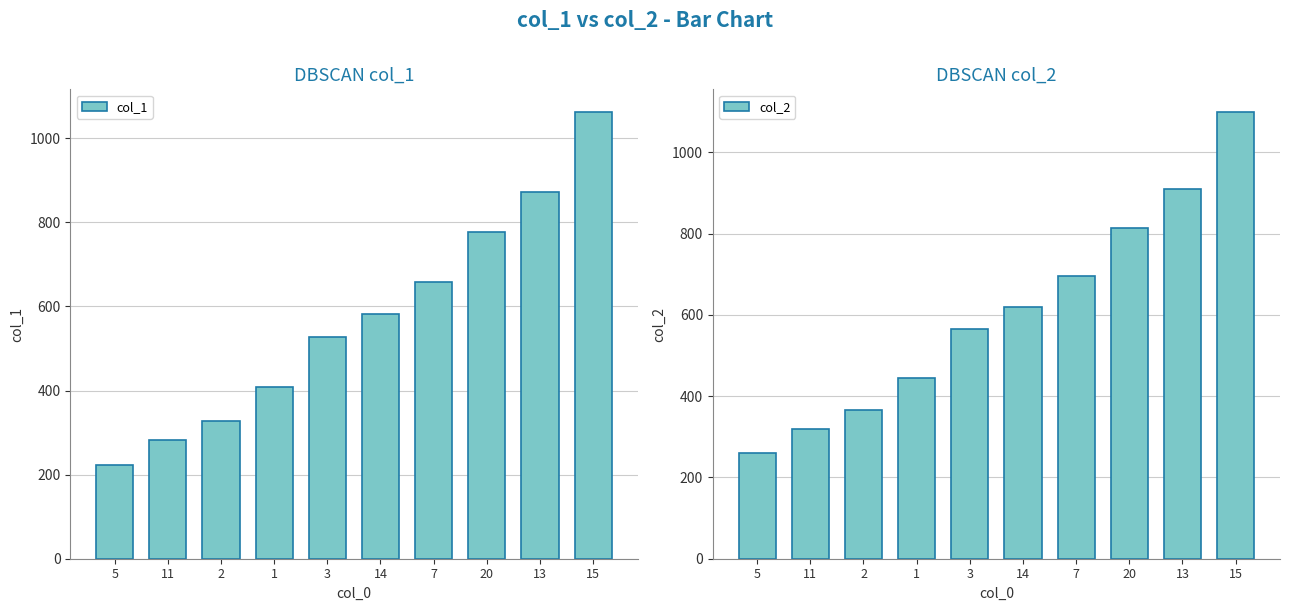

The col_1 series shows 153 at 11. True or false?

False